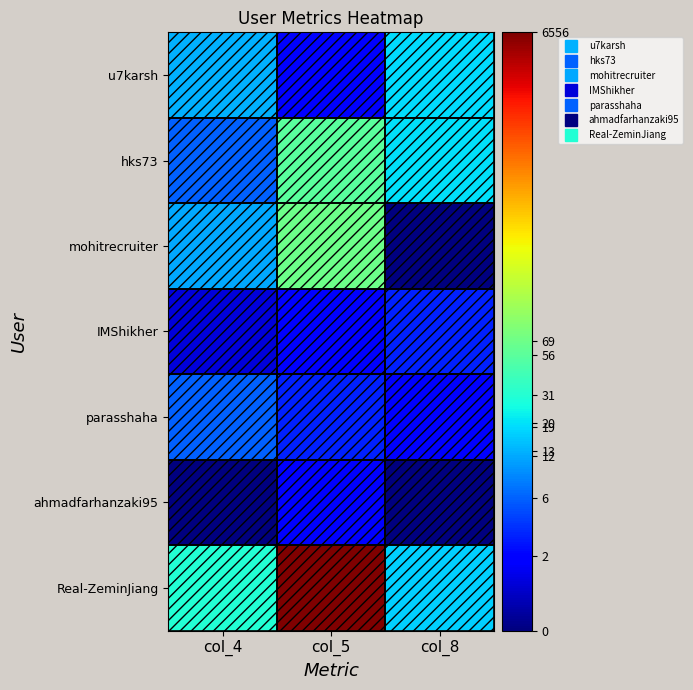

What is the spread (max minus min) of values at col_4?

3.5